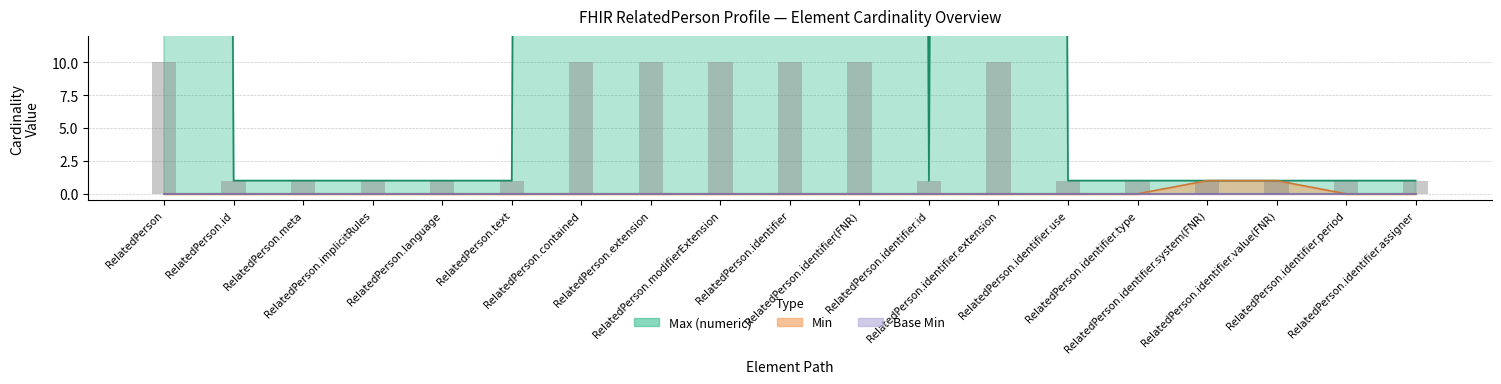

Reading left to right, what are all the values shown in this chart?

10	1	1	1	1	1	10	10	10	10	10	1	10	1	1	1	1	1	1